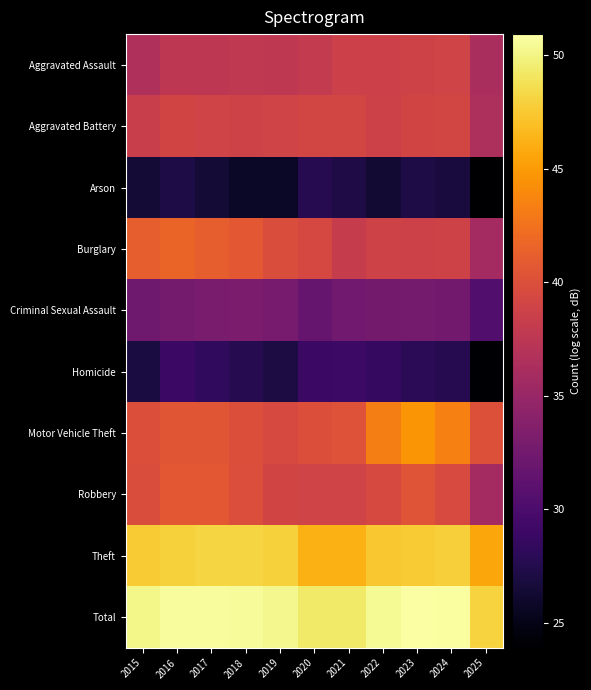

What is the minimum value shown in the chart?

23.9